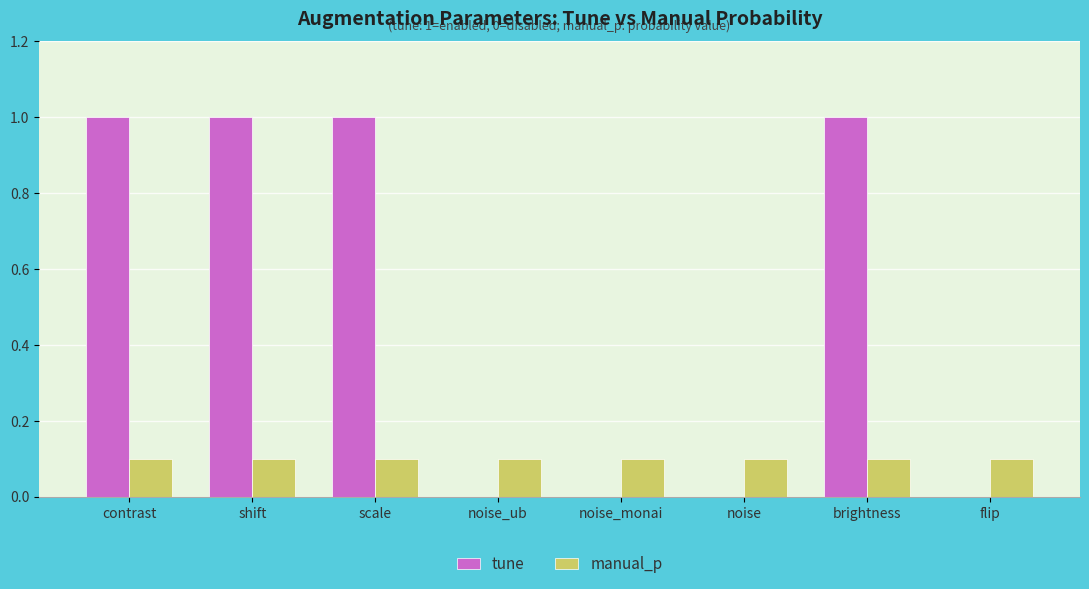

Are the bars grouped side by side (vs. stacked)?

Yes